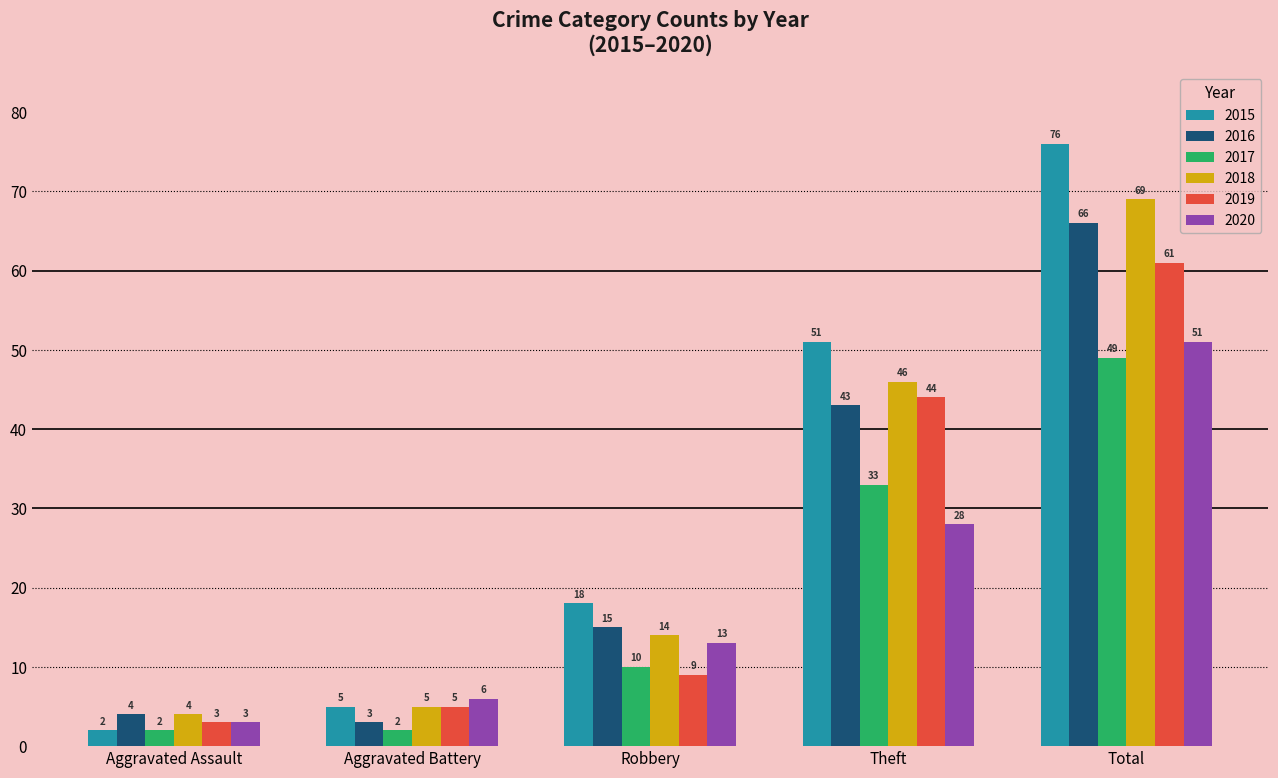

What is the sum of the 2018 values at Aggravated Battery and Robbery?

19